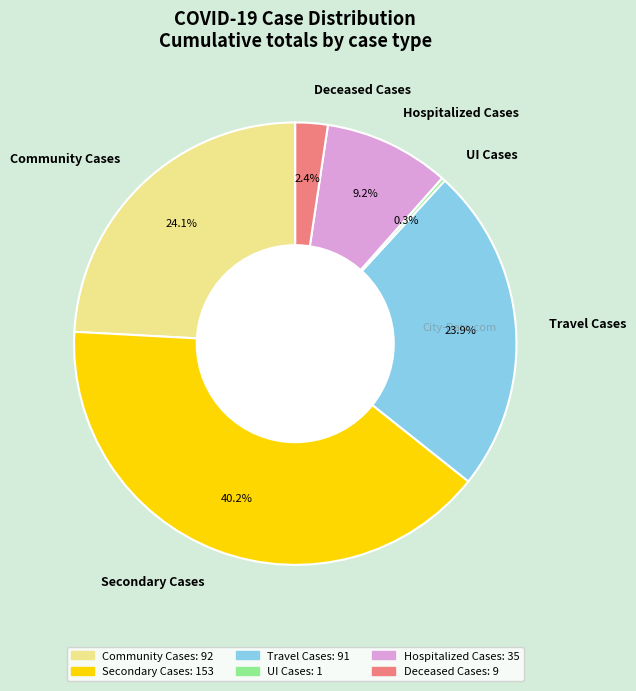

Does Community Cases represent more than half of the total?

No